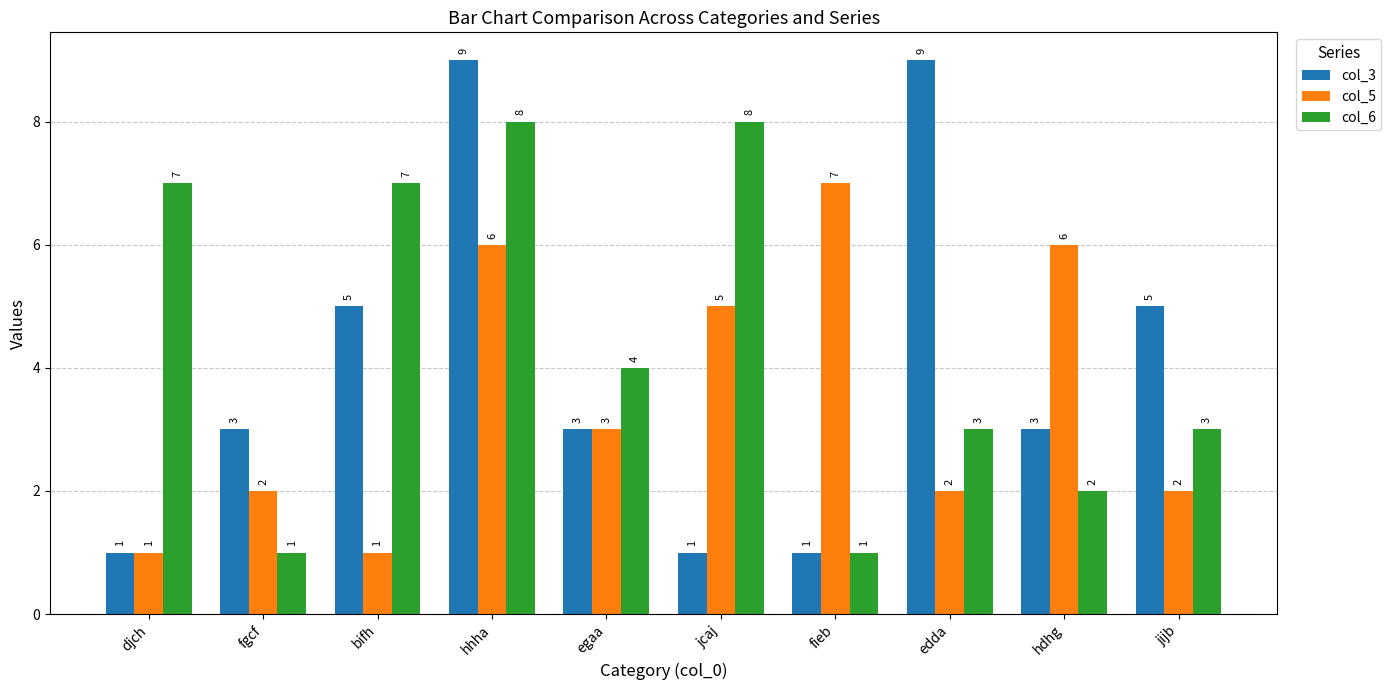

True or false: col_5 has a value of 2 at hdhg.

False